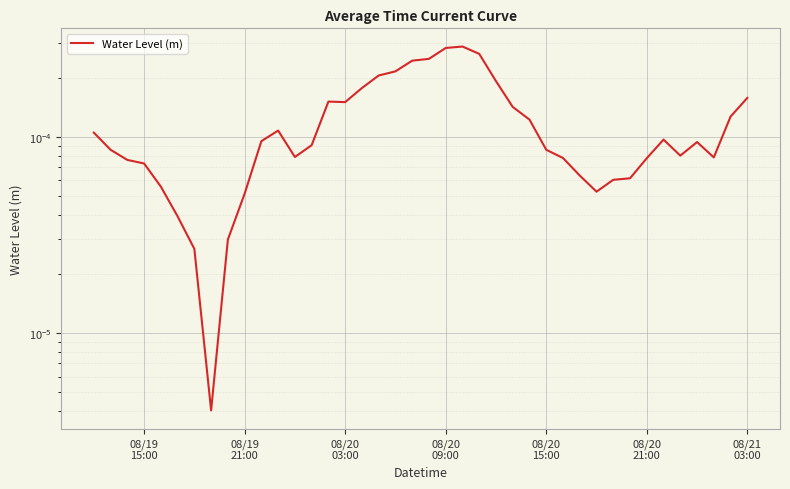

Does the chart display data point markers on the line(s)?

No